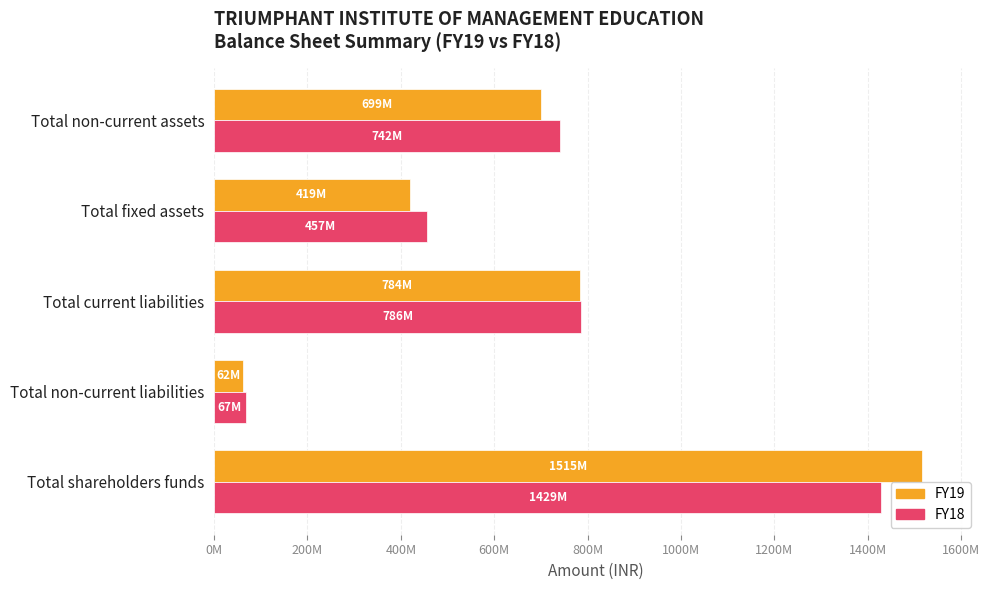

At which category is the sum across all series the highest?

Total shareholders funds